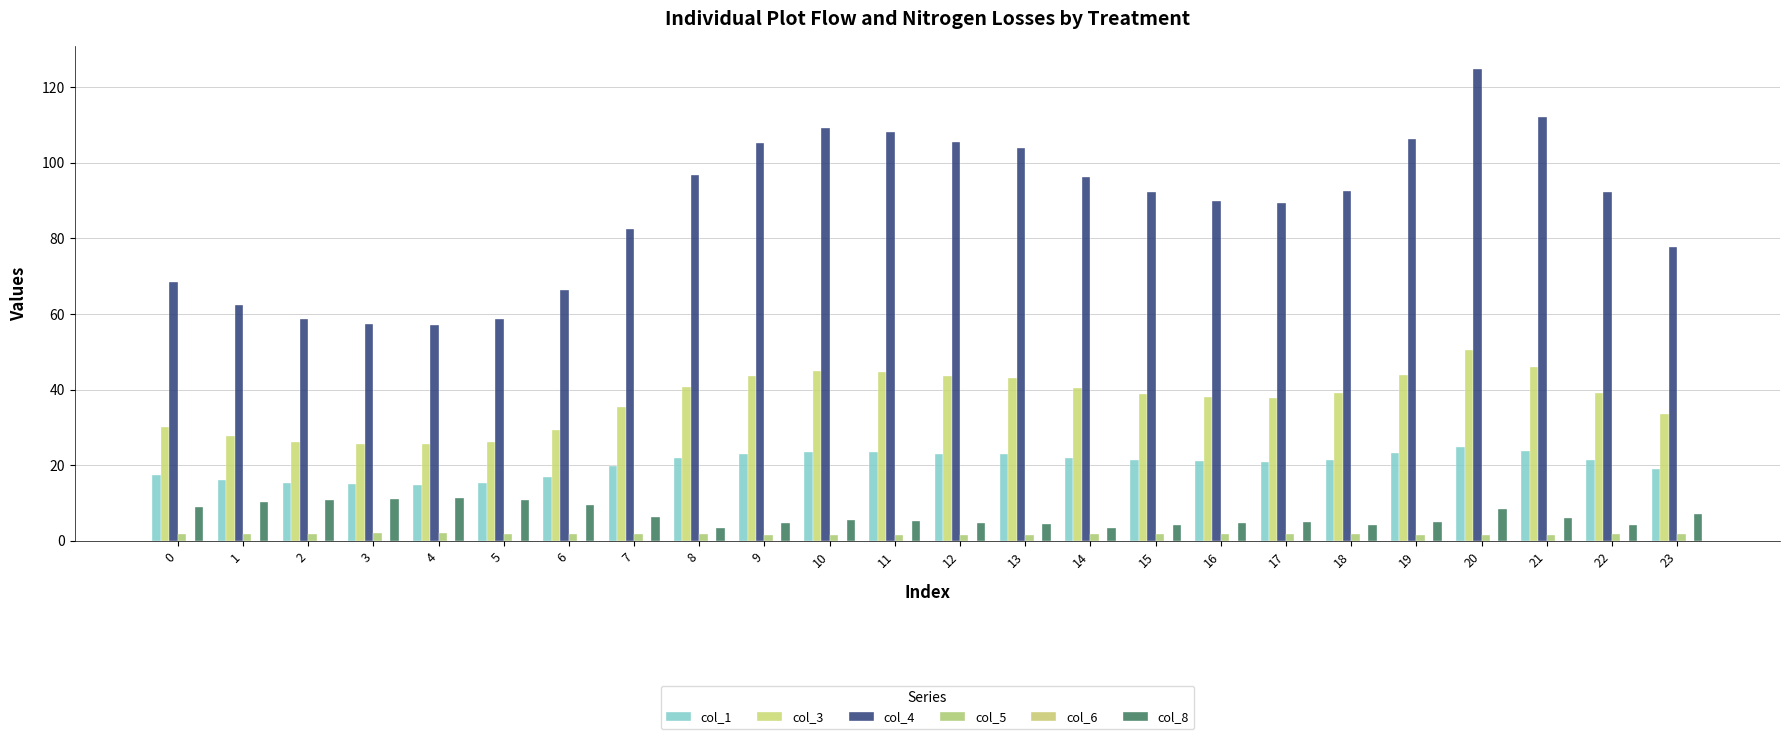

Is the value of col_8 at 20 greater than the value of col_5 at 7?

Yes